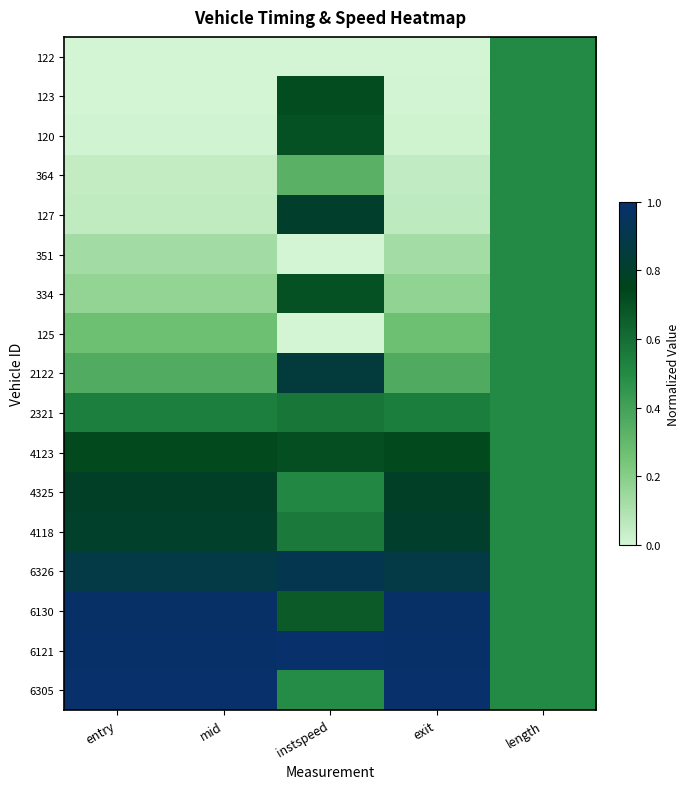

Between length and exit, which is larger?

length